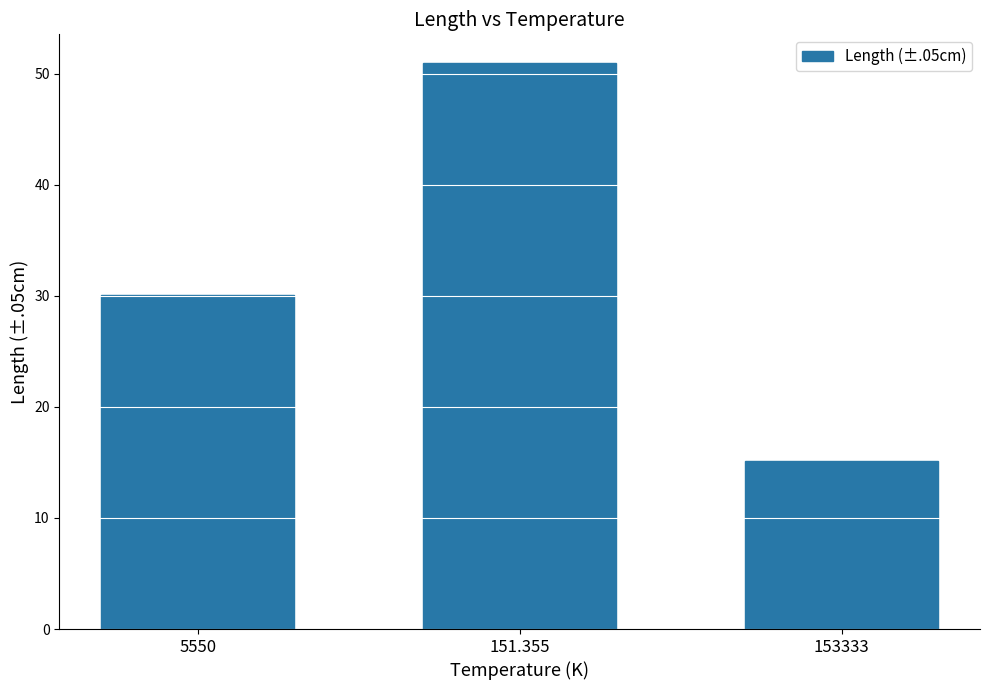

How many values exceed 30?

2